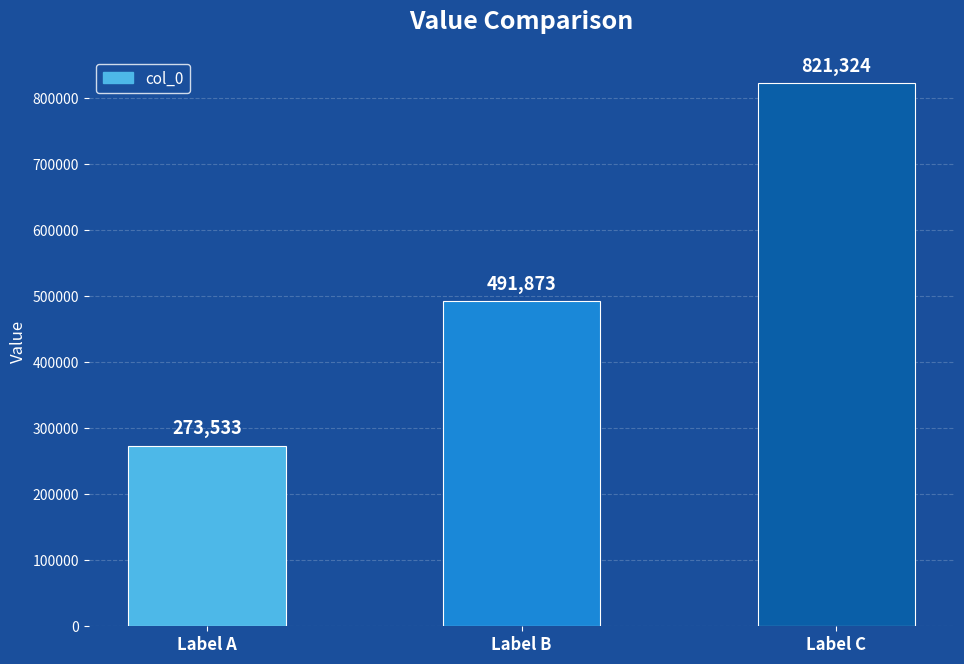

What is the value of the 1st bar from the left?

273533